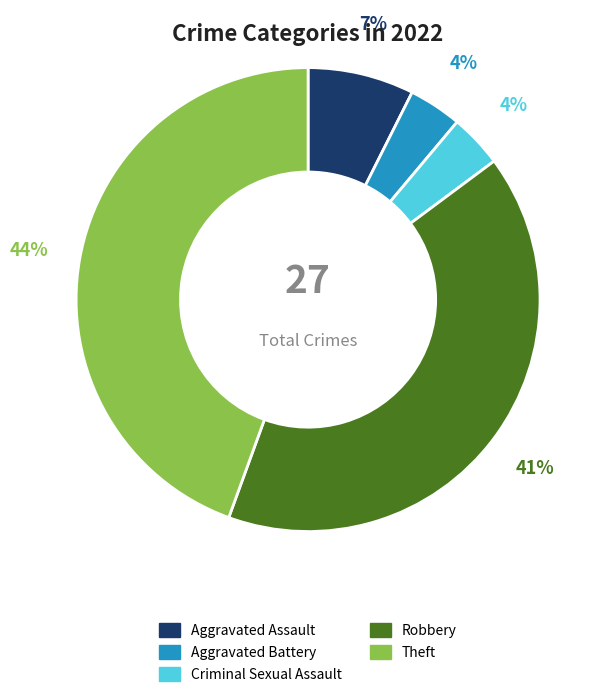

Is the sum of Robbery and Theft greater than half?

Yes